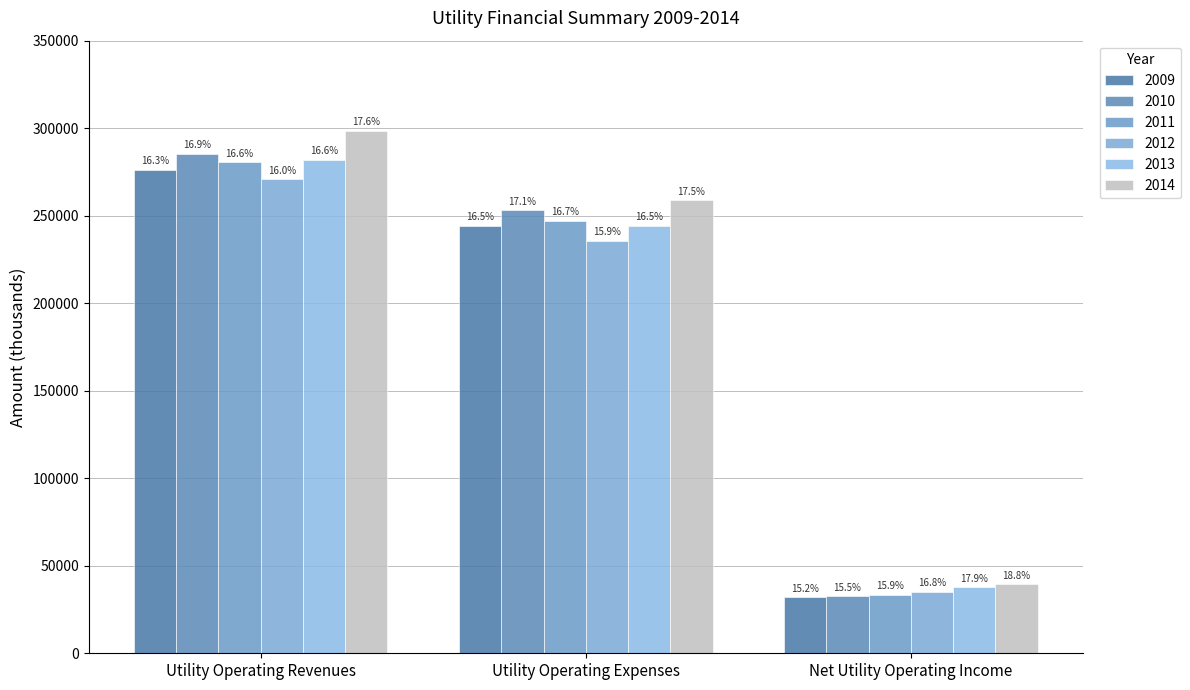

What is the label of the 3rd bar from the left?

Net Utility Operating Income